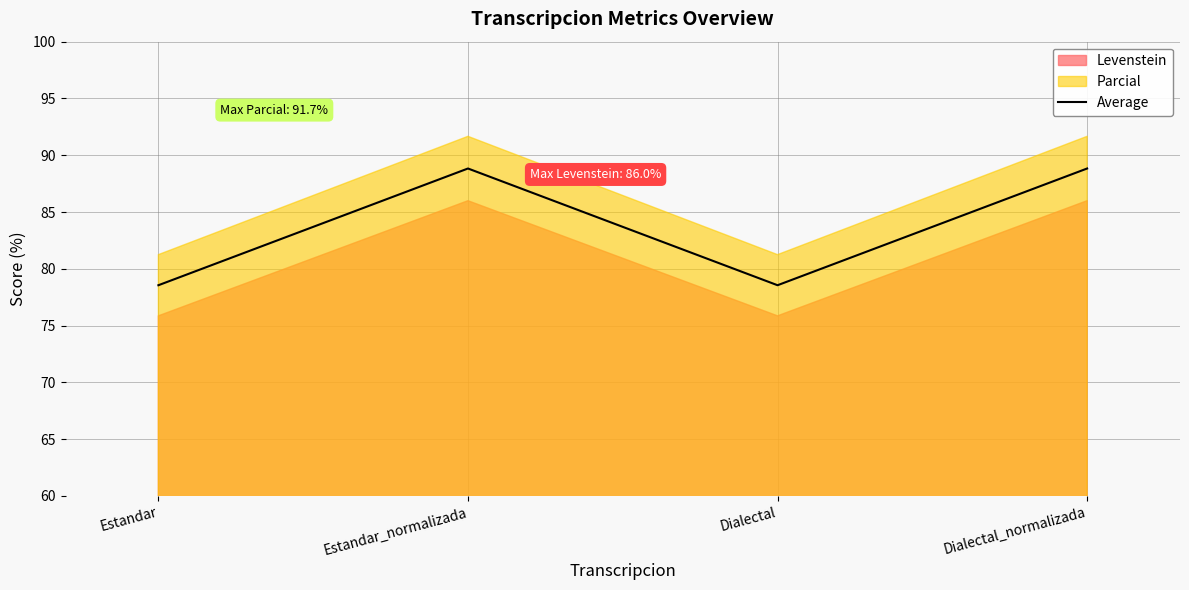

What is the label of the 1st point from the right?

Dialectal_normalizada